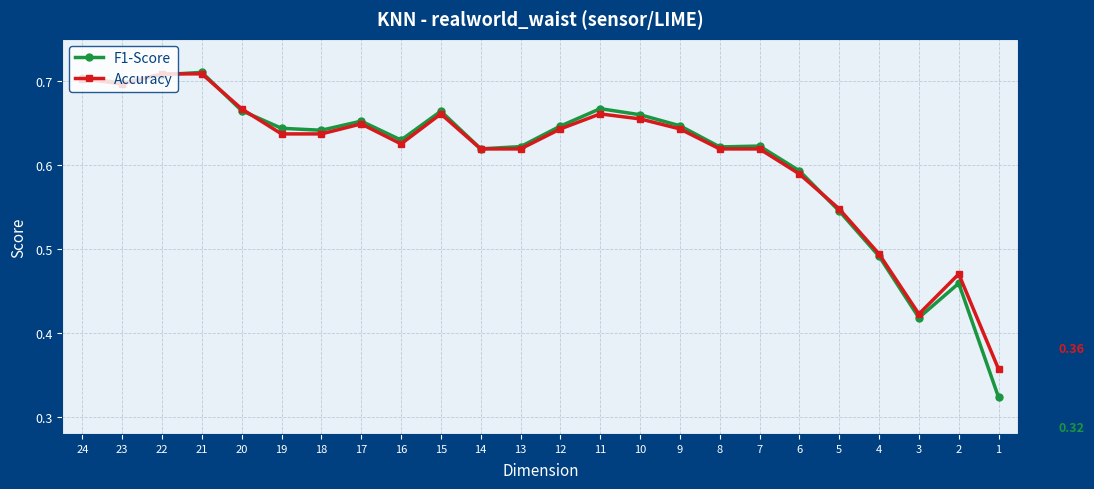

Between 23 and 20, which series saw the biggest shift?

F1-Score